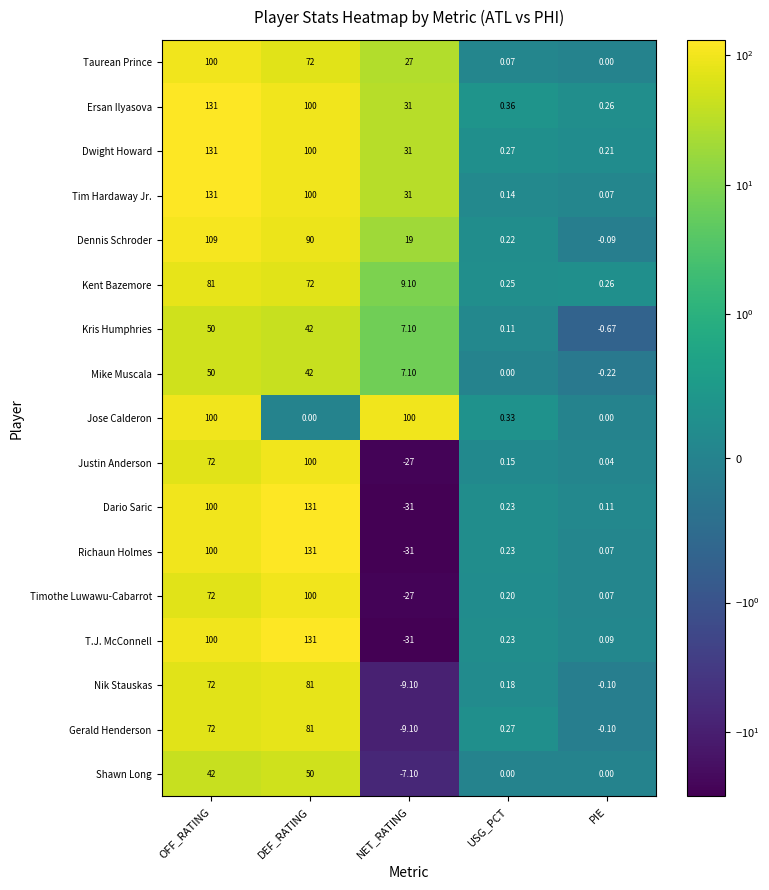

How many values in Justin Anderson are above zero?

4